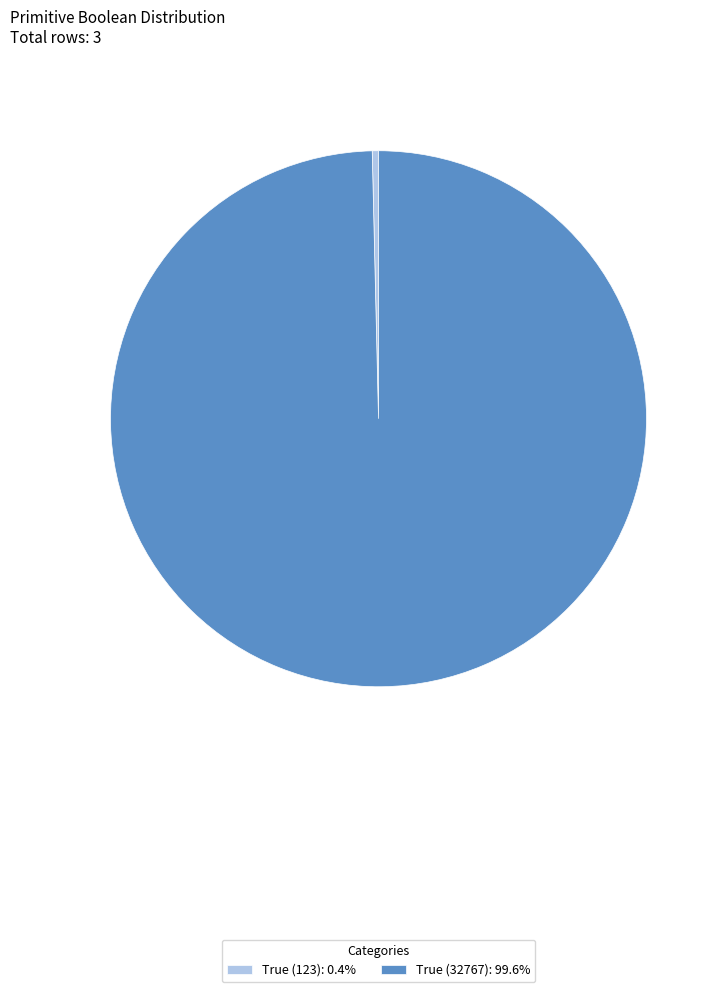

Does any single category account for the majority?

Yes